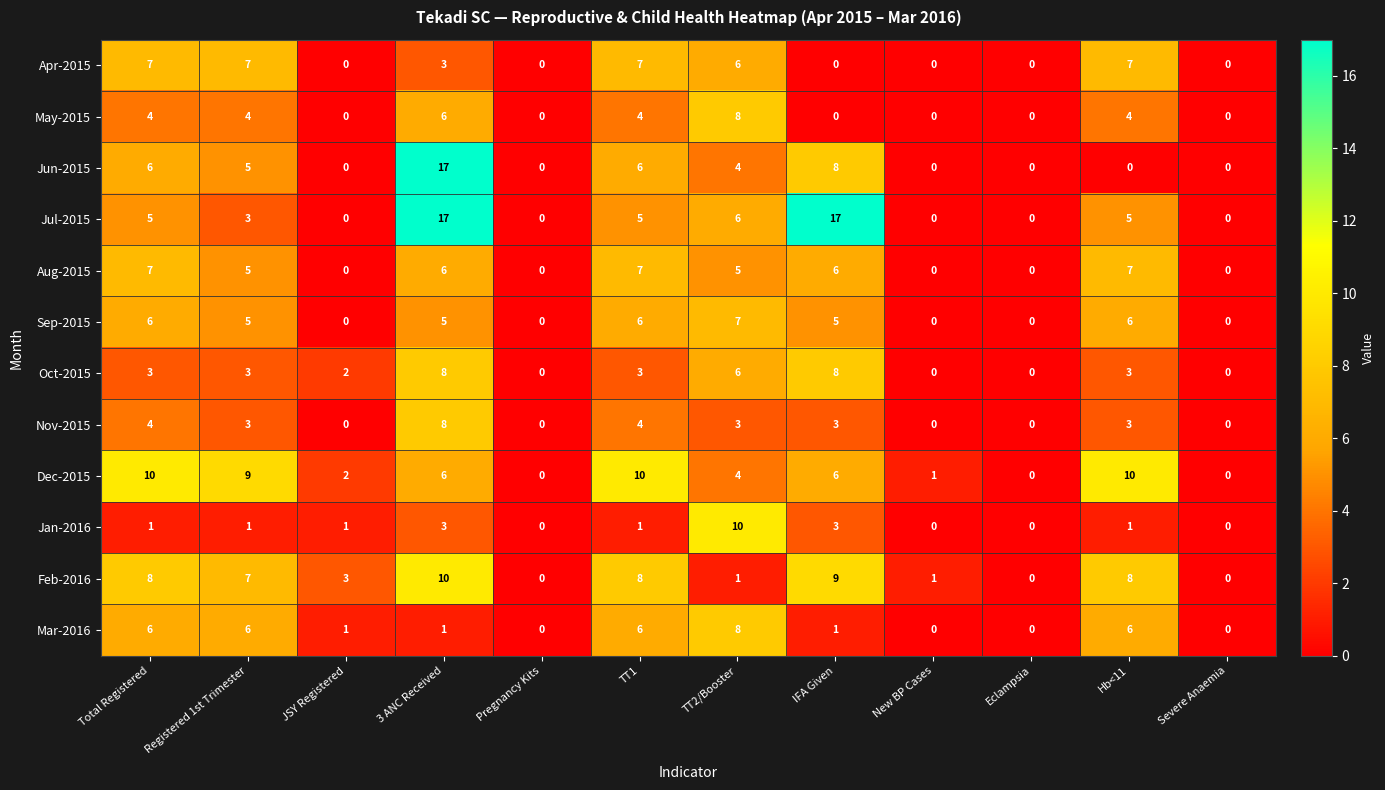

At how many categories does at least one series exceed 8?

7